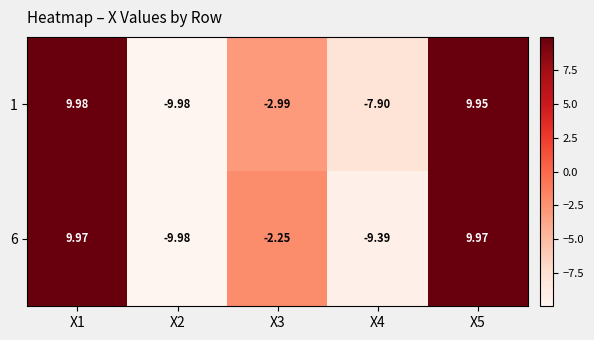

Which category has the highest value across all series?

X1